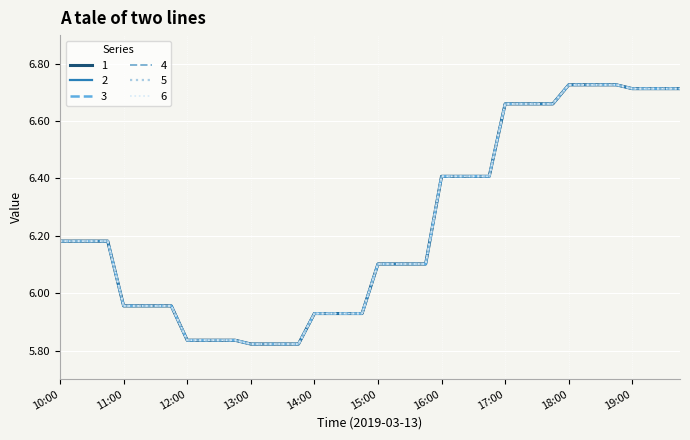

Which series has the largest total across all categories?

1